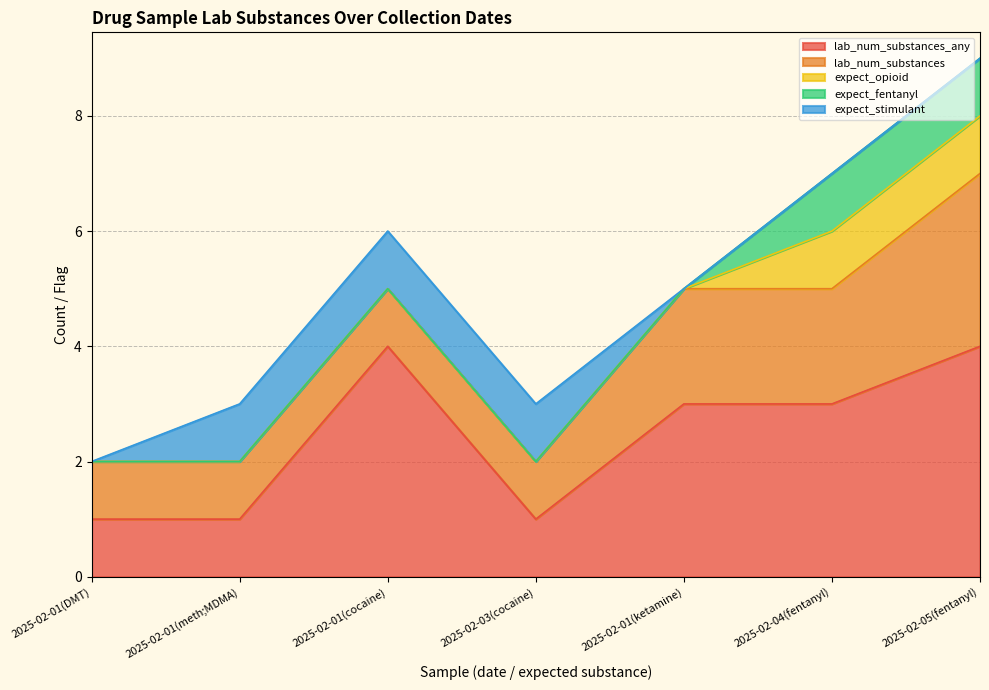

Where is the first local maximum for lab_num_substances_any?

2025-02-01(cocaine)